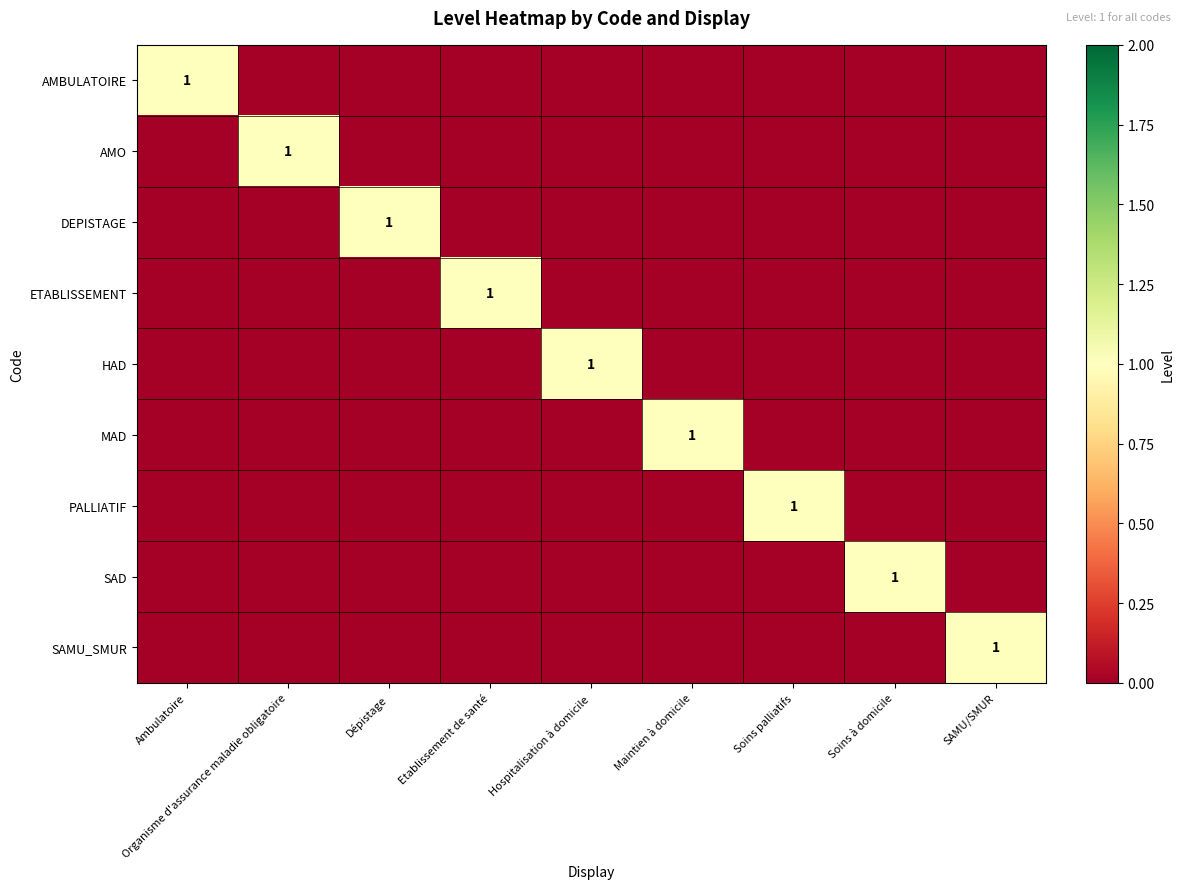

Is it true that SAMU_SMUR equals 1 at SAMU/SMUR?

True